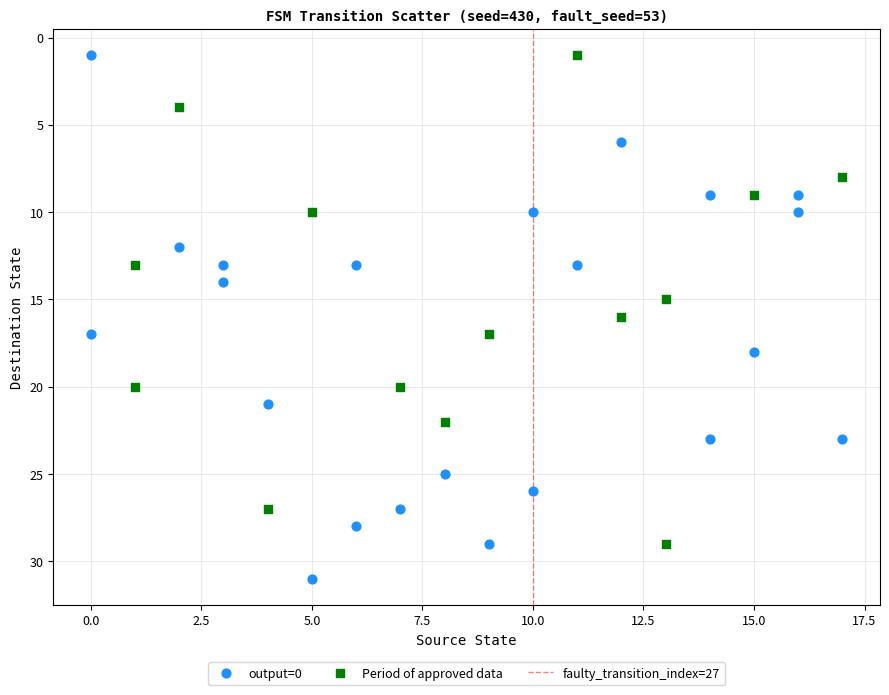

Which series contains the highest Y value?

output=0